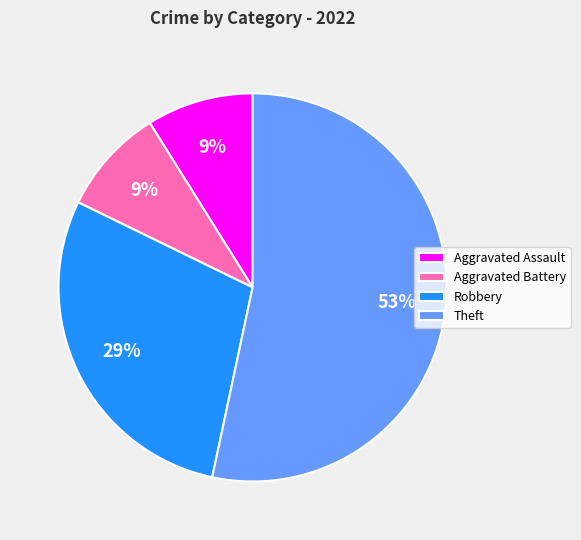

To the nearest percent, what portion does Robbery represent?

29%